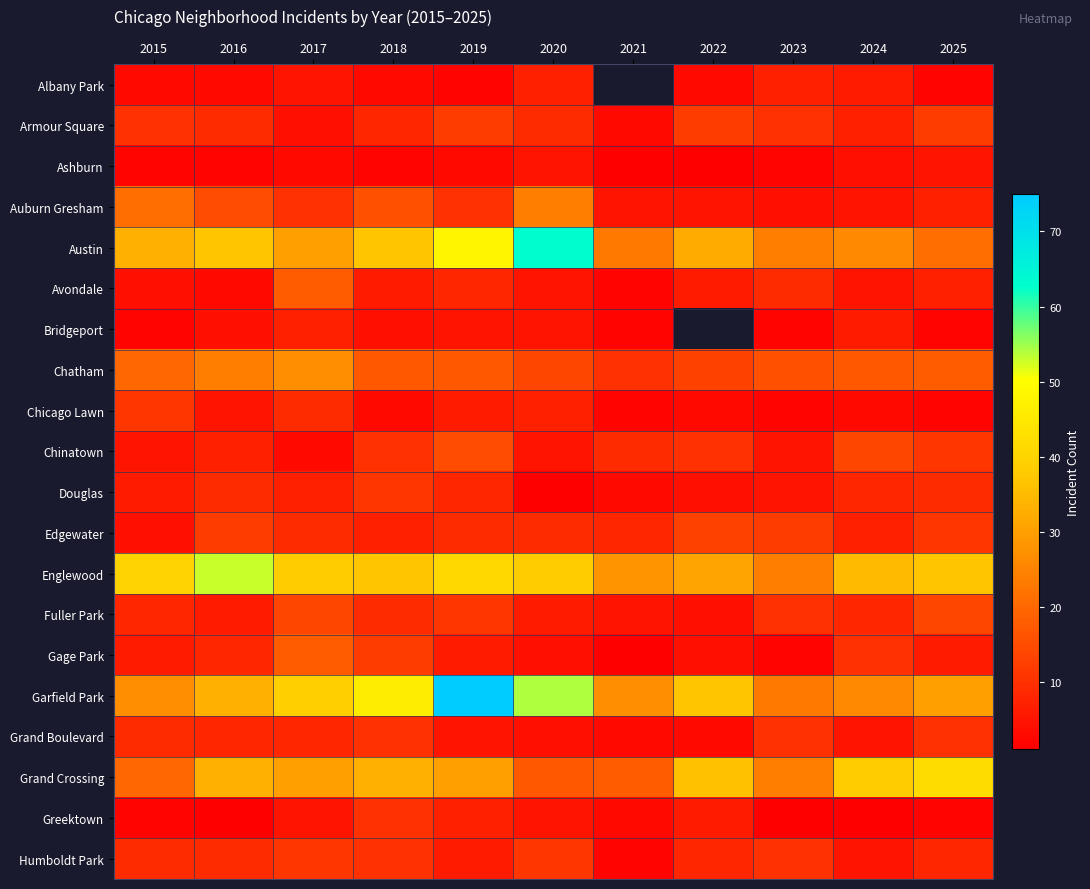

Which series changed the most between 2020 and 2024?

Austin